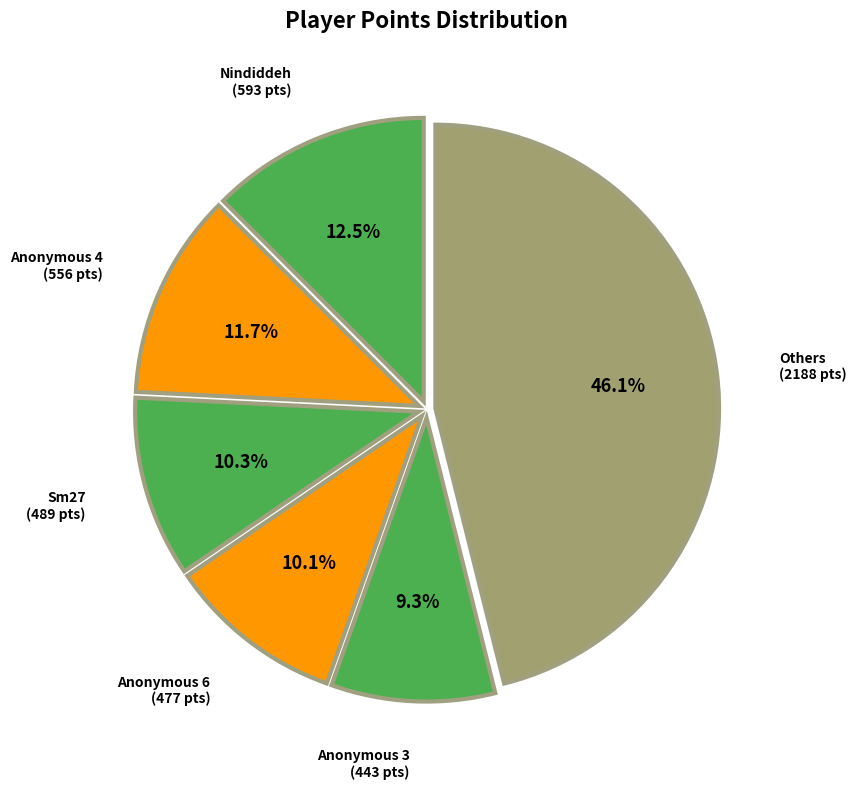

What percentage is NOT represented by Anonymous 4?

88.3%